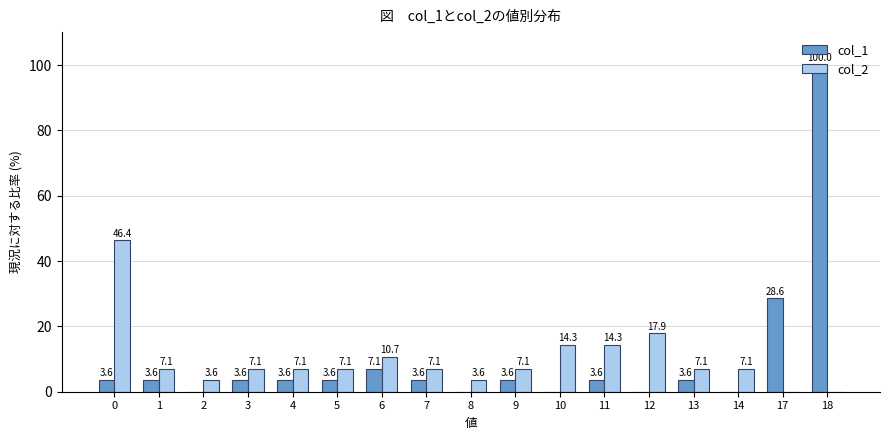

Which series has the largest range (max minus min)?

col_1